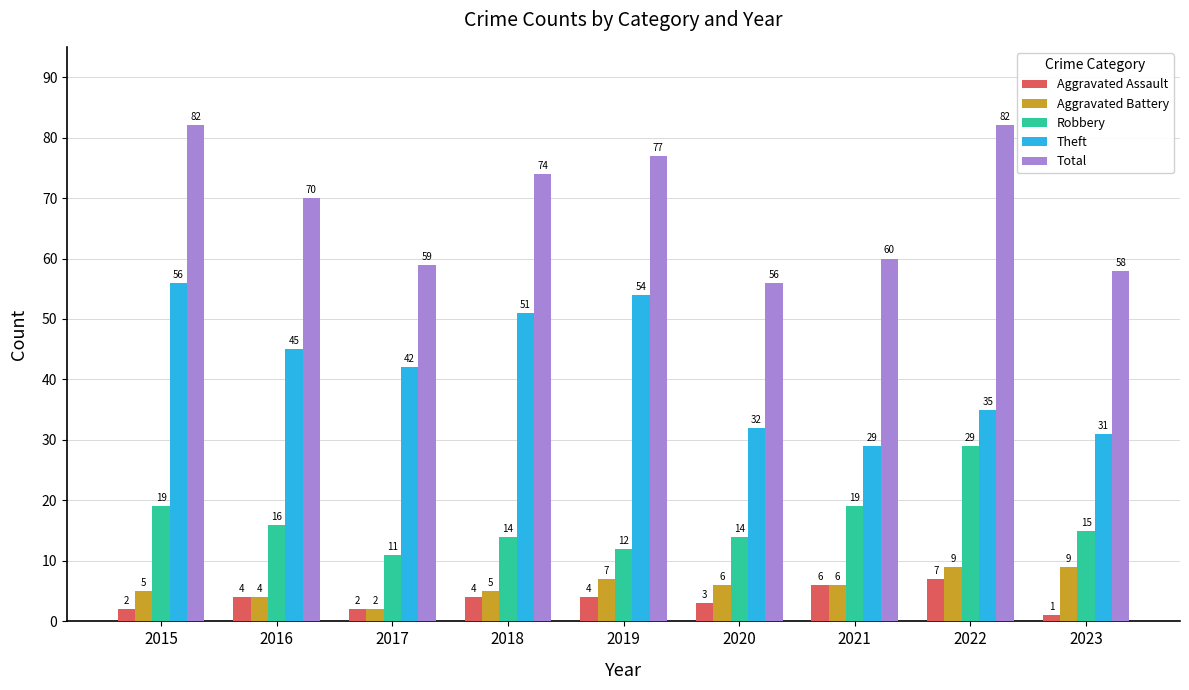

What is the total value across all series at 2015?

164